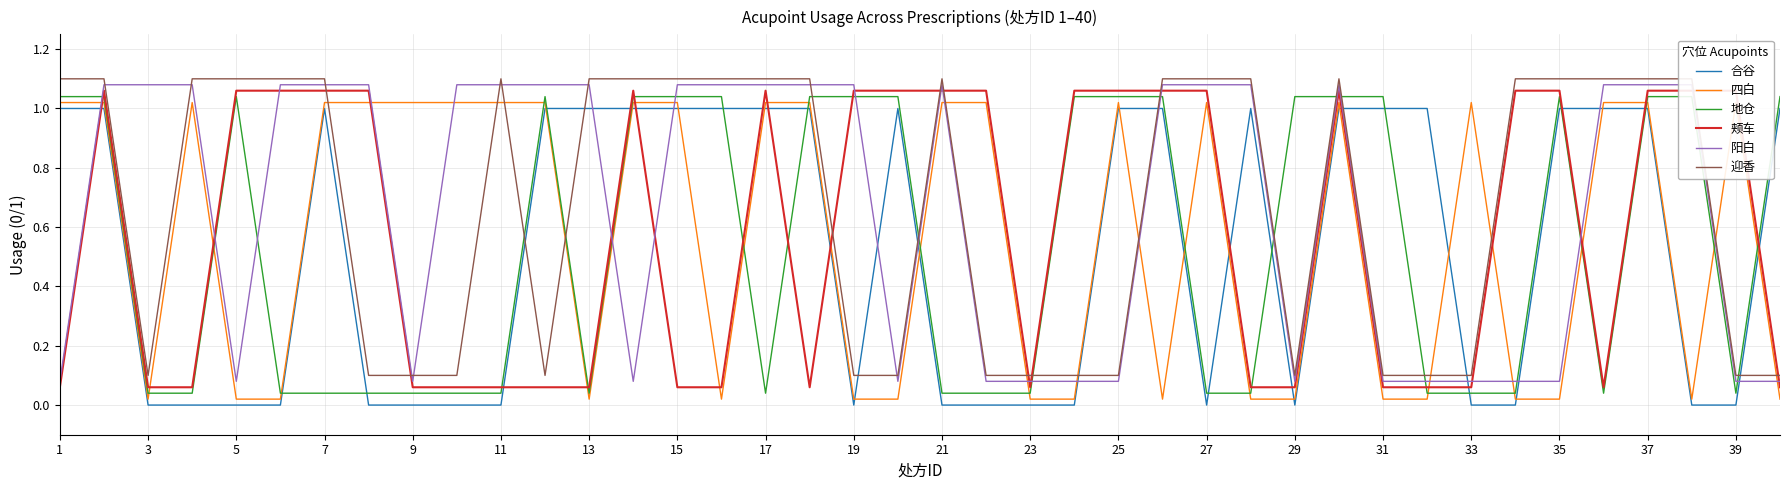

The 合谷 series shows 1 at 39. True or false?

False